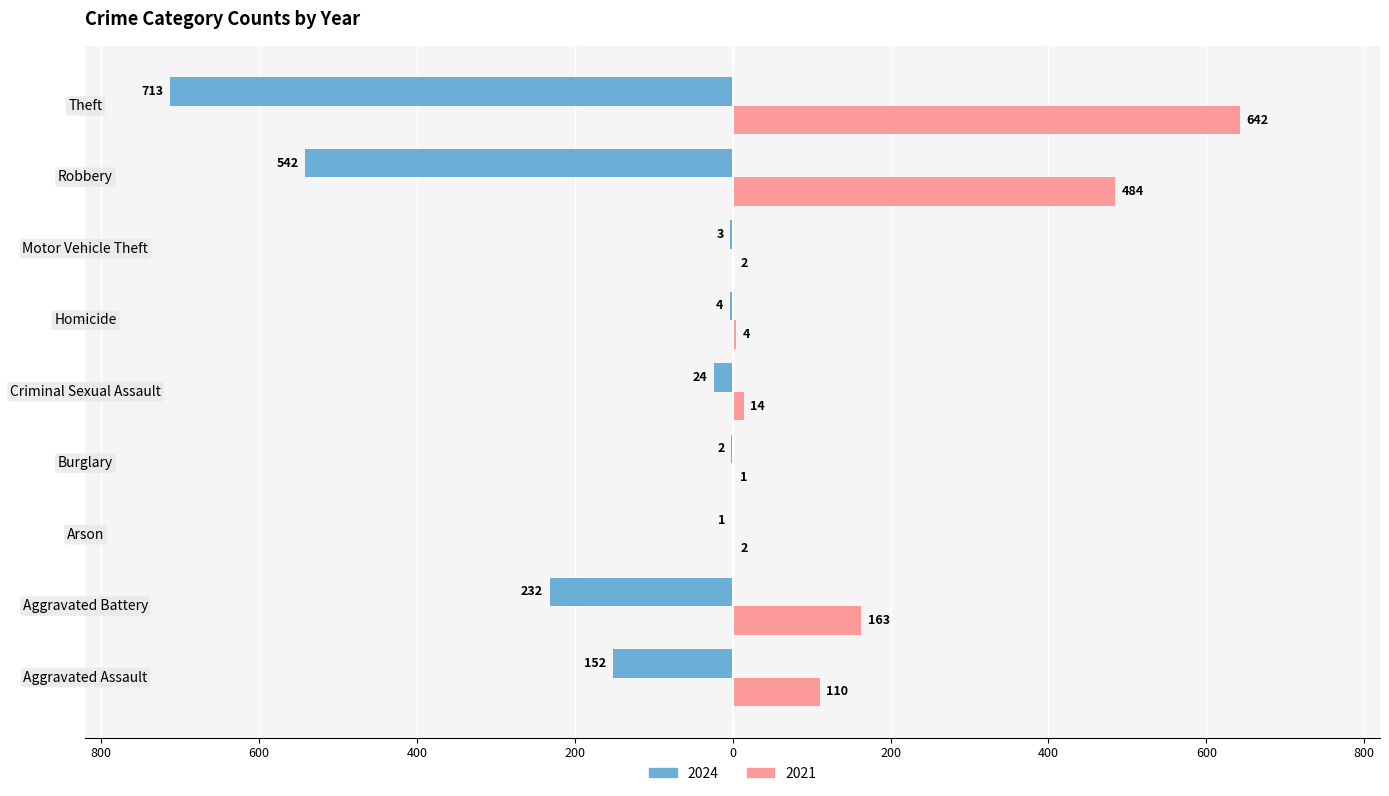

What are all the series names shown in the legend?

2024, 2021